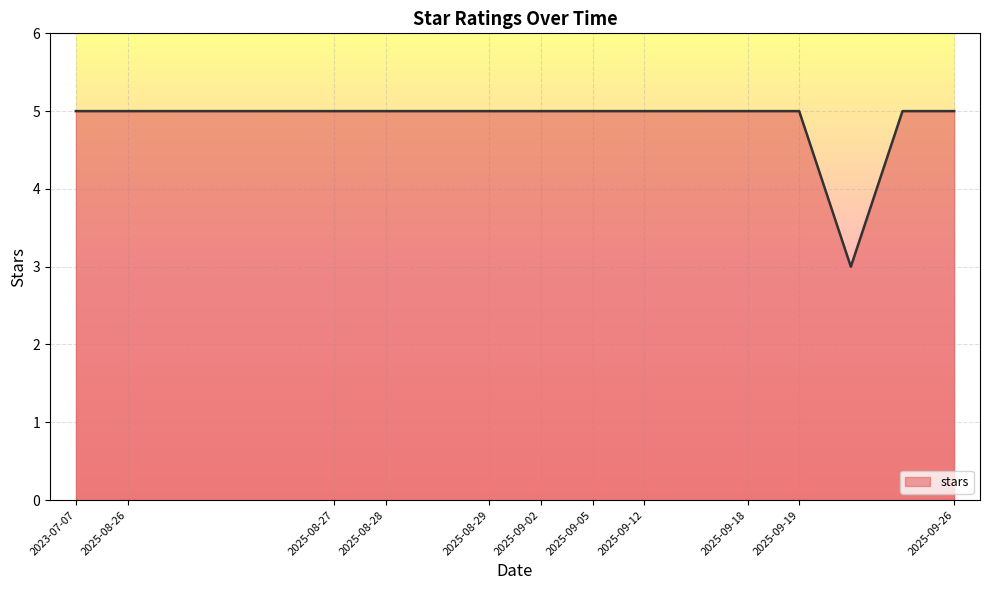

What is the smallest value displayed?

3